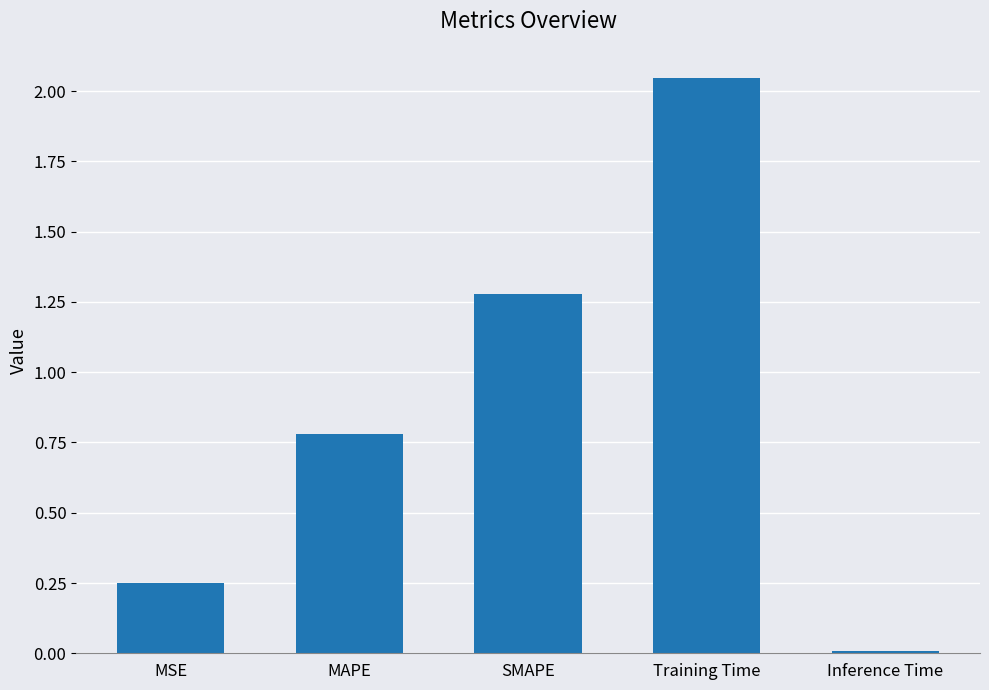

How many bars are there in total?

5